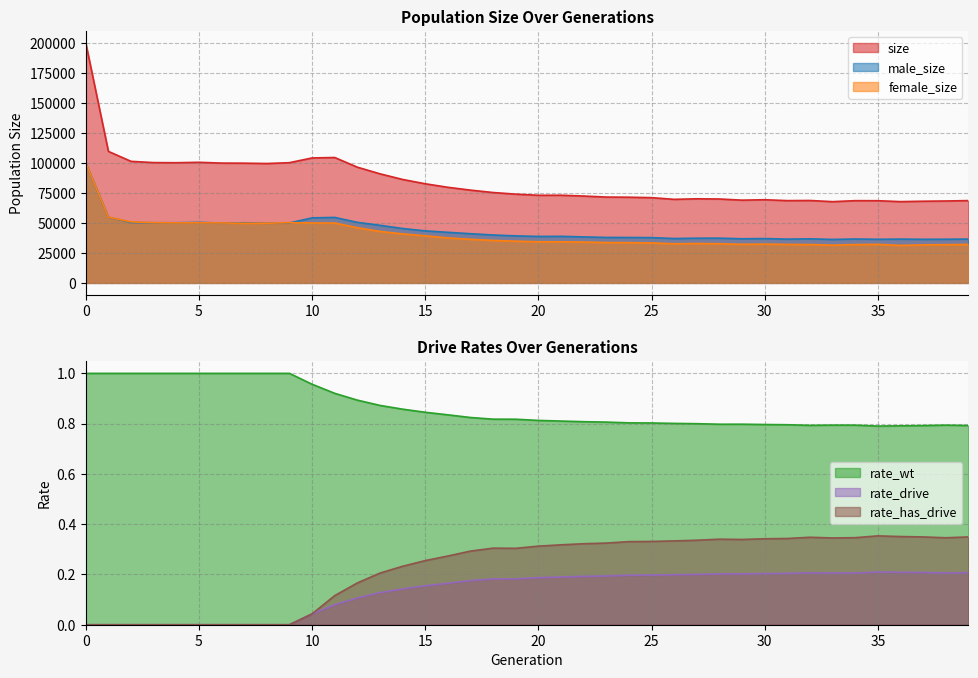

Which series has the largest total across all categories?

size